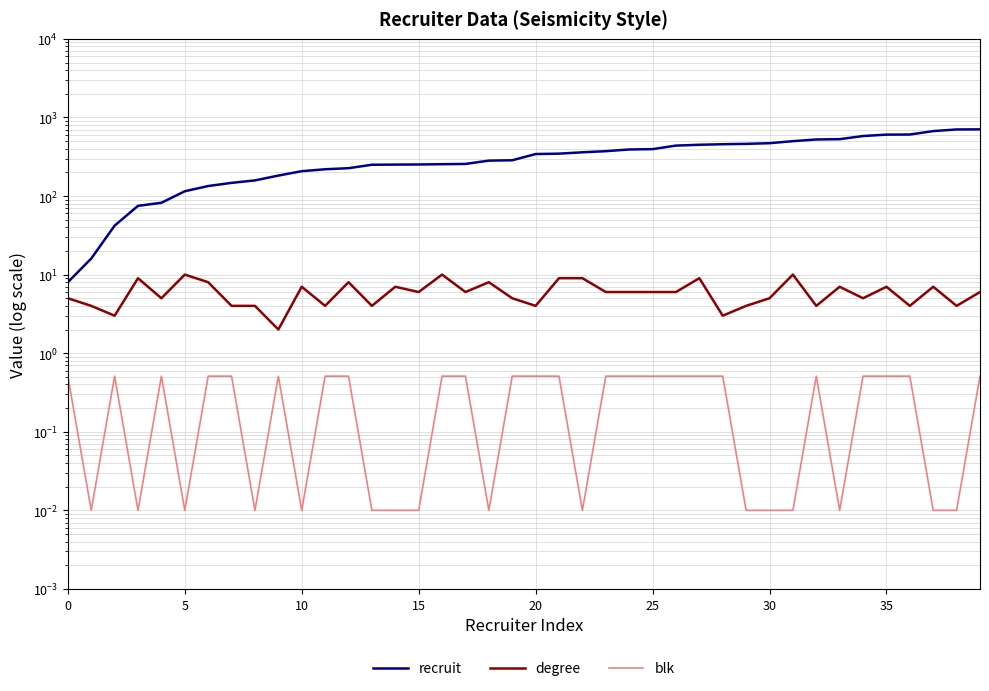

At which label is blk closest to 0?

5